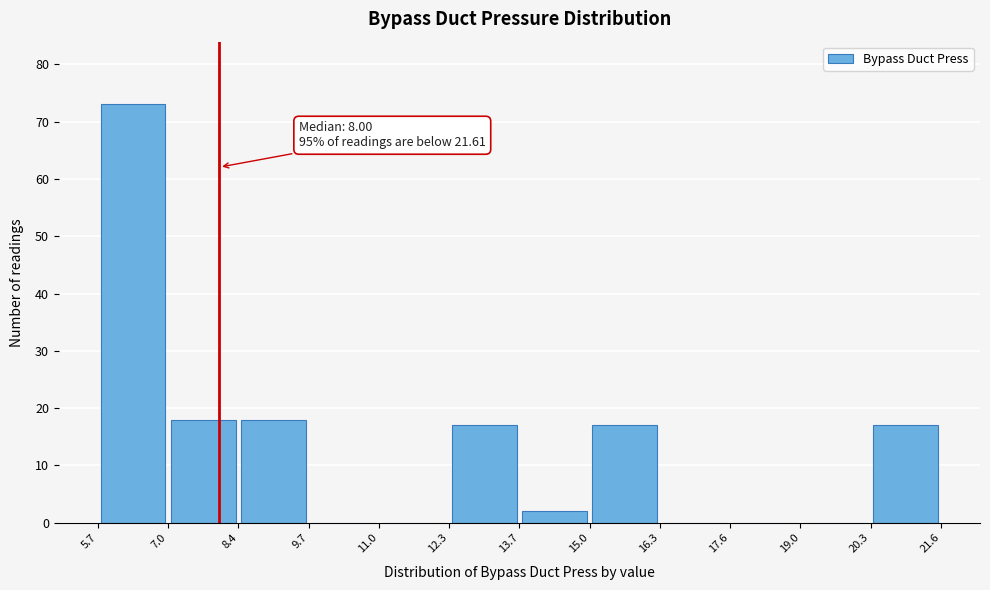

Over which range of the x-axis is the bar tallest?

5.7 to 7.0